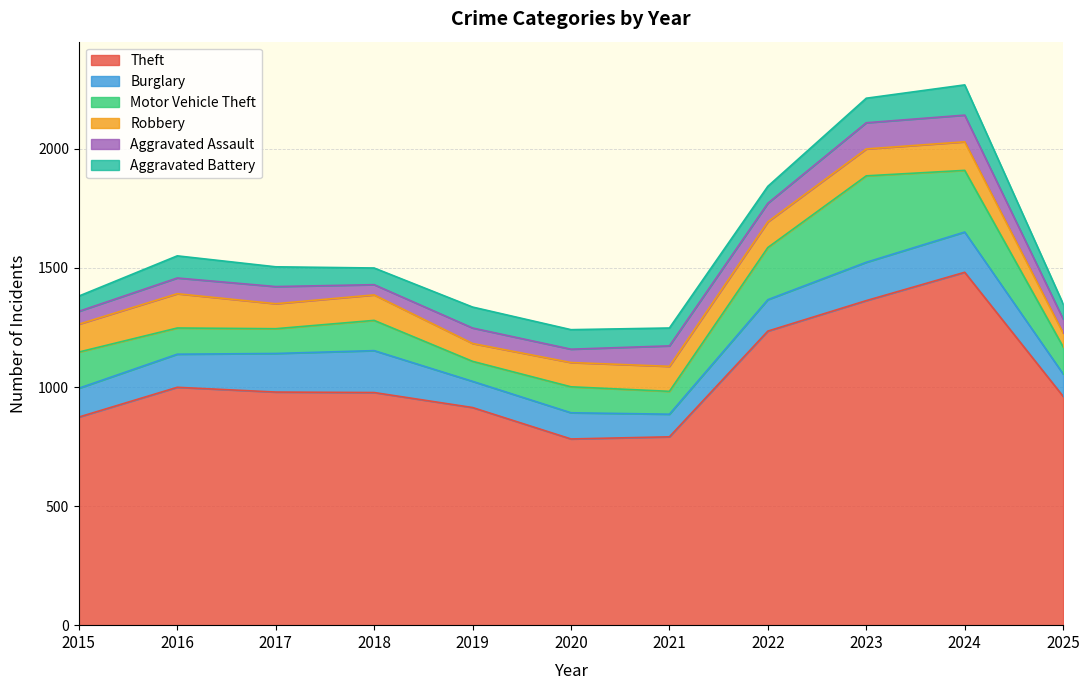

How many times do Motor Vehicle Theft and Burglary cross each other?

2